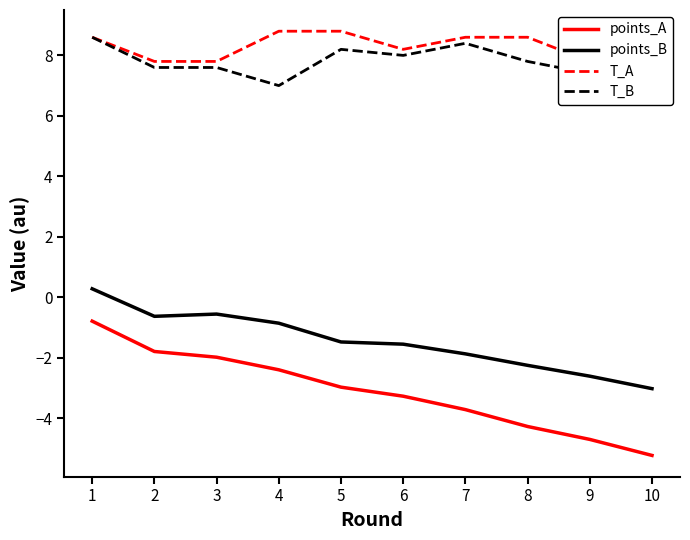

Is the value of points_B at 2 greater than the value of points_A at 9?

Yes